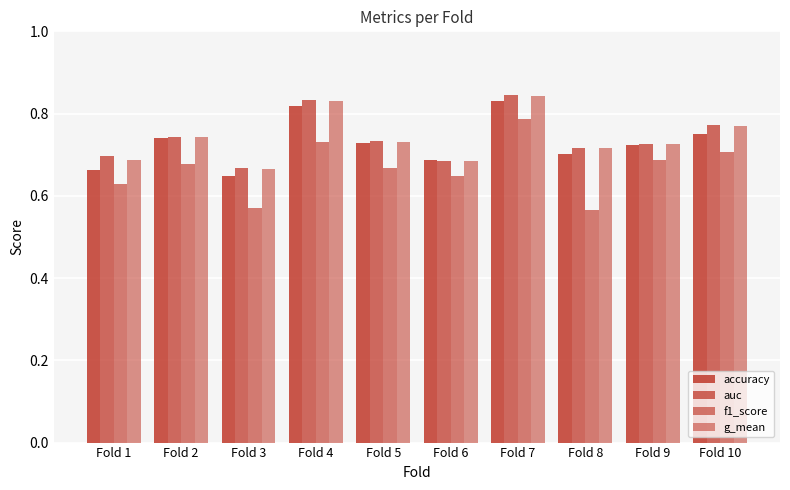

True or false: auc has a value of 1.4 at Fold 7.

False